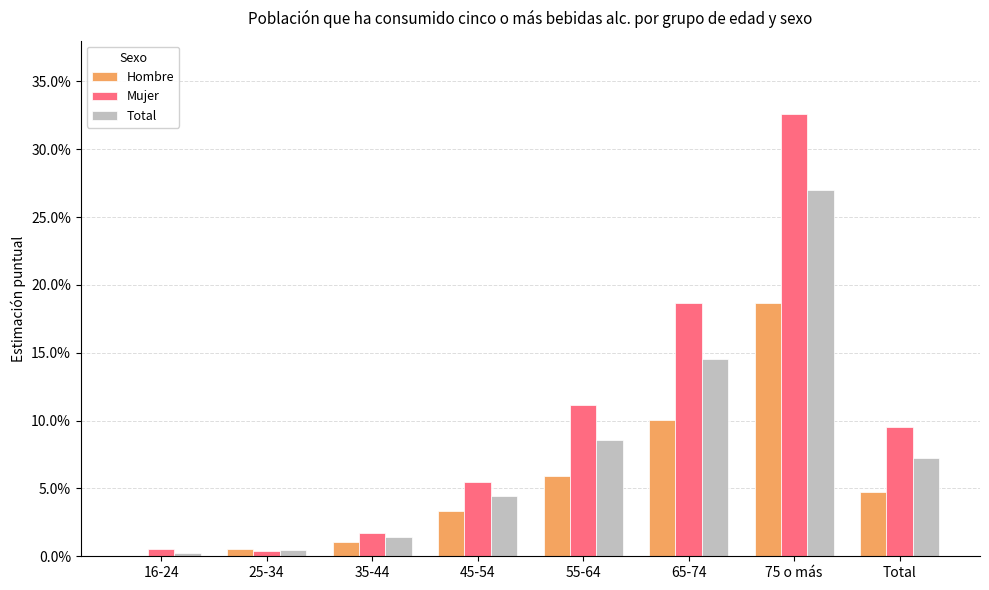

Are the bars grouped side by side (vs. stacked)?

Yes